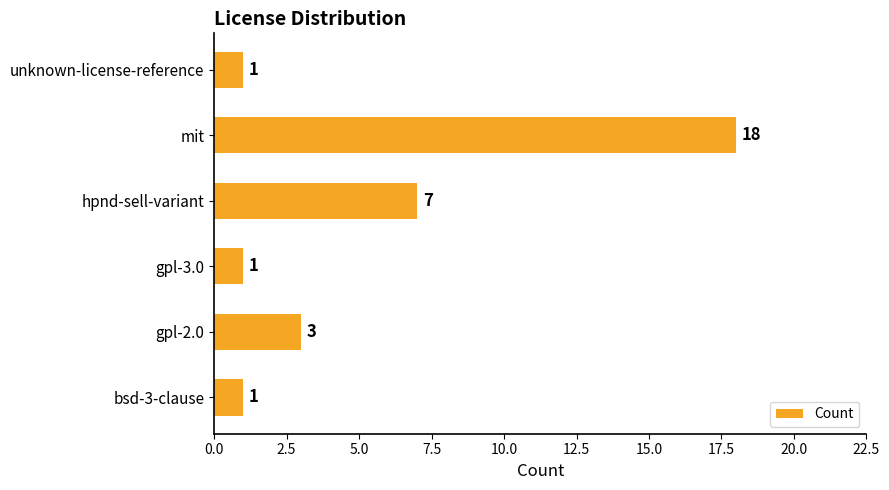

Count the number of categories in the chart.

6